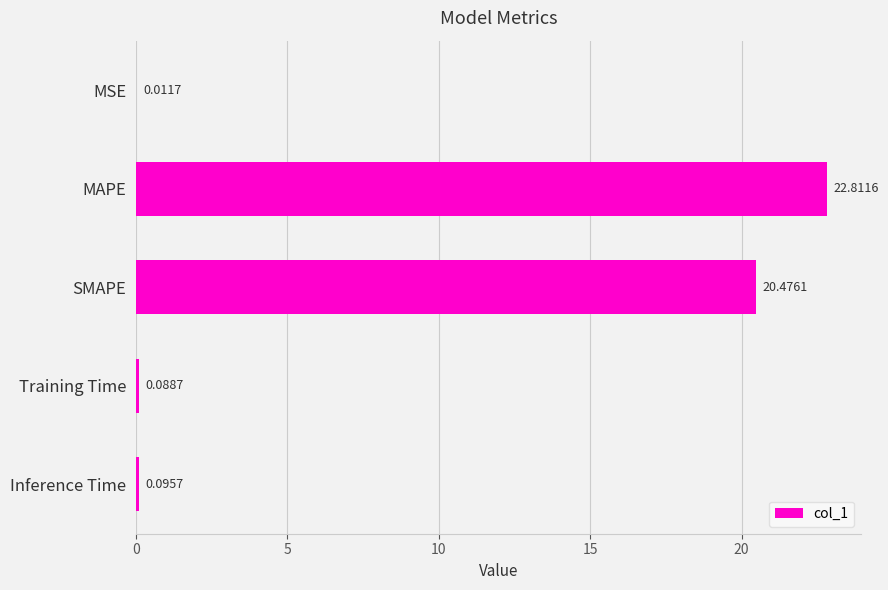

Between Training Time and Inference Time, which is larger?

Inference Time